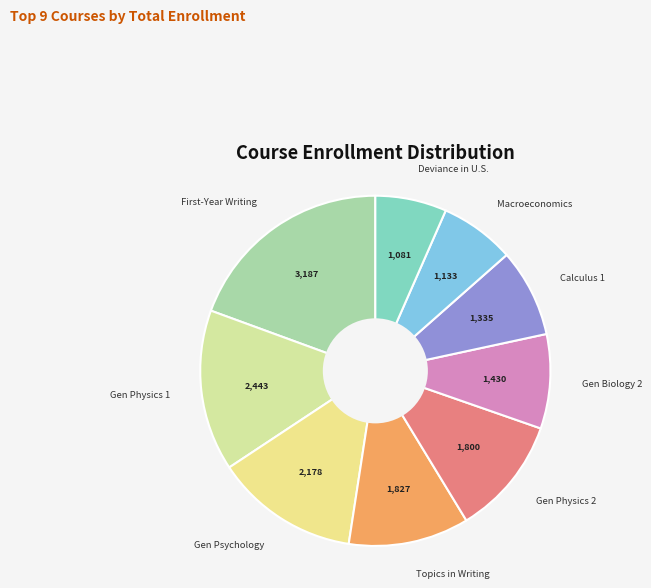

Count the number of slices in the pie.

9